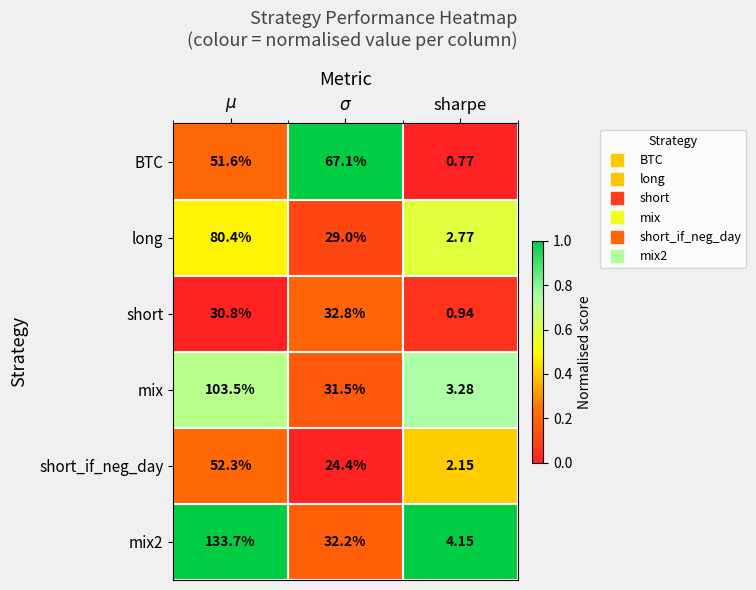

Count the number of data series in this chart.

6